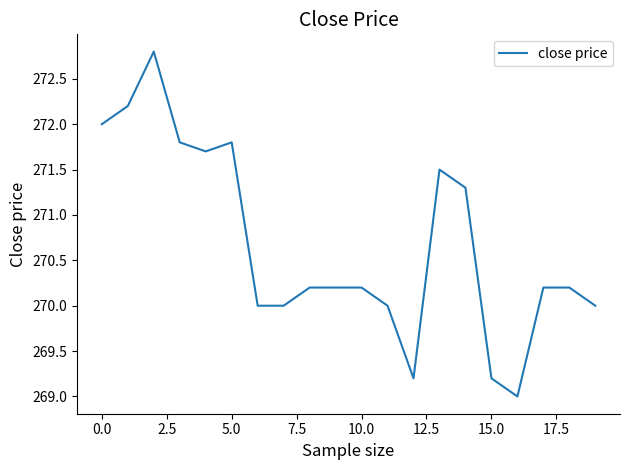

How many series are shown in this chart?

1